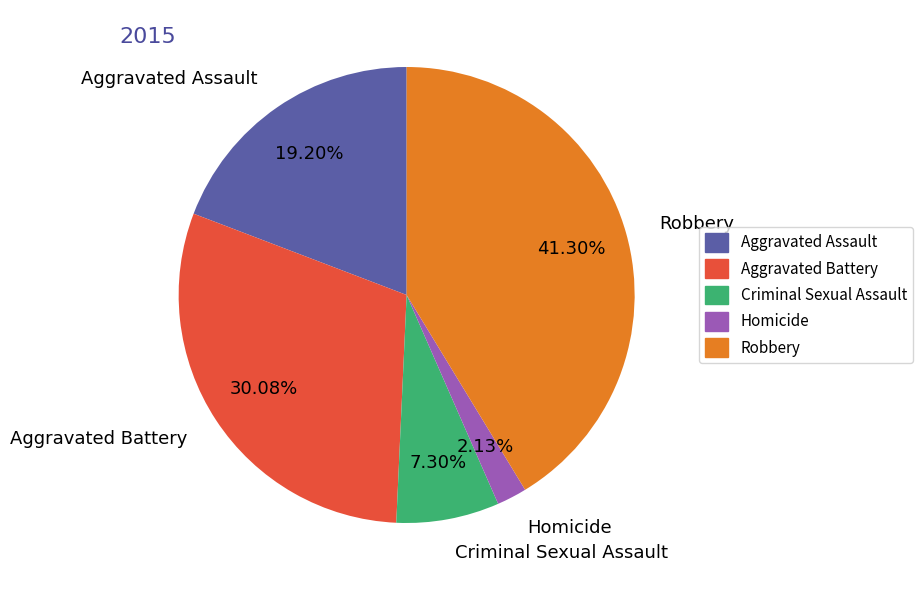

Is it true that Aggravated Battery is 30% of the pie?

True